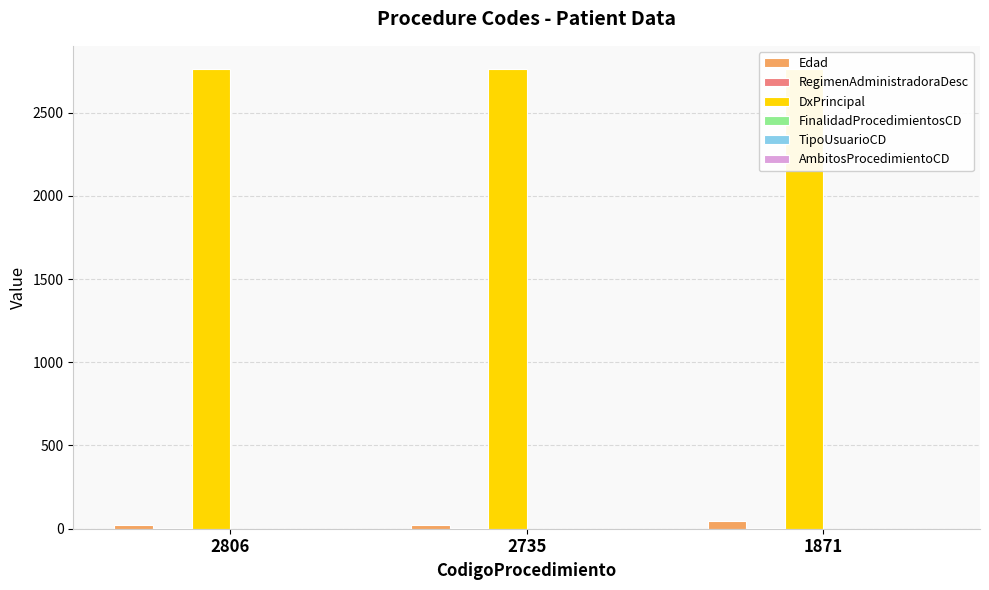

Does the chart contain stacked bars?

No